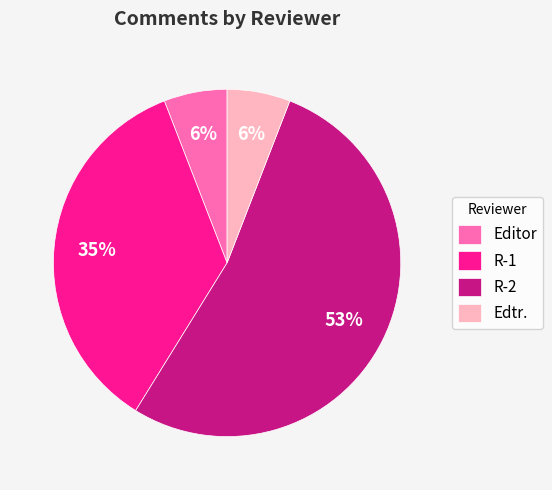

Which has a higher value, Edtr. or R-2?

R-2